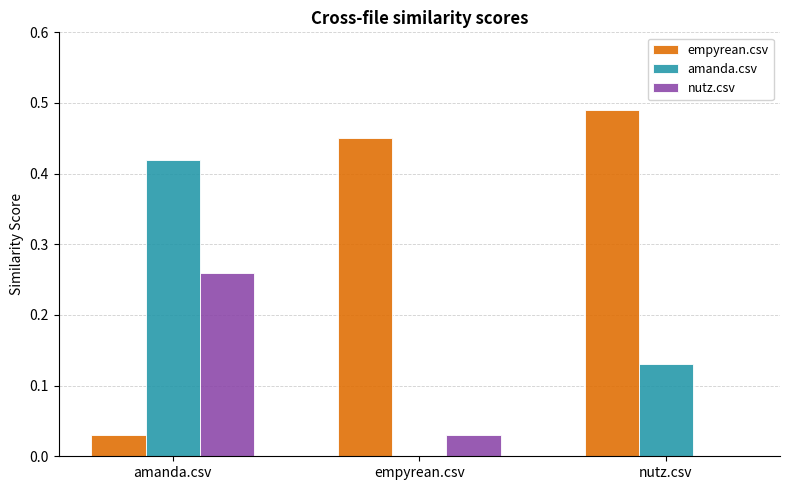

Is it true that amanda.csv equals -0.3 at empyrean.csv?

False